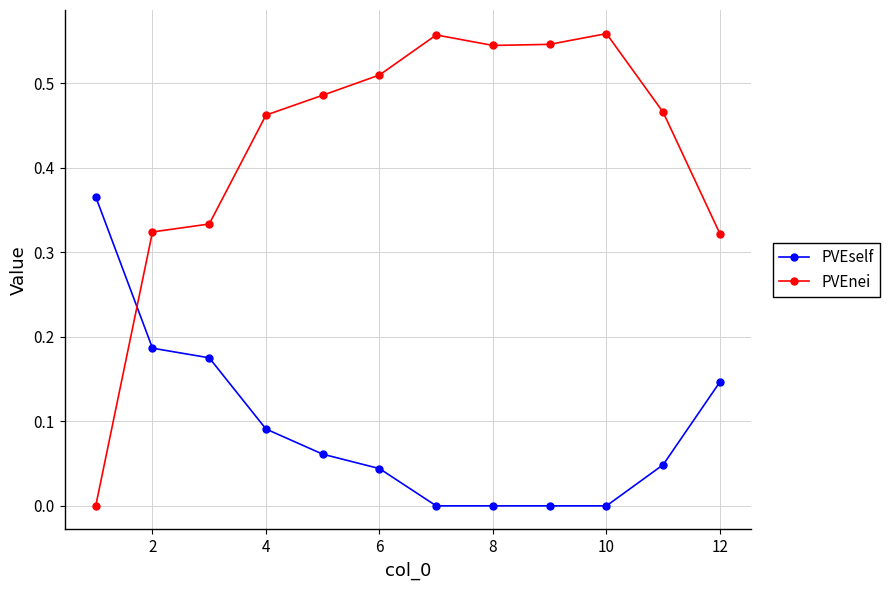

How many interior local peaks does the PVEself series have?

1